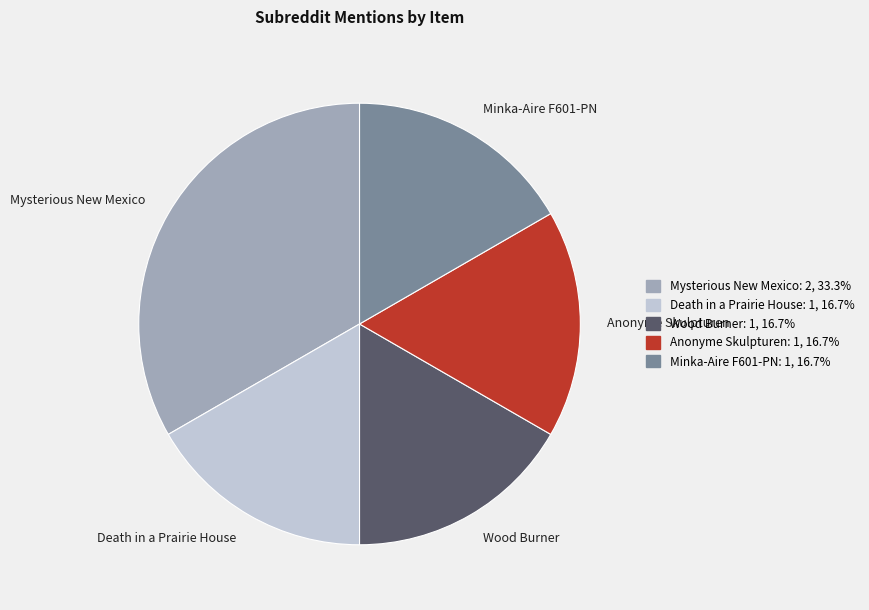

Does Anonyme Skulpturen account for over 50% of the chart?

No